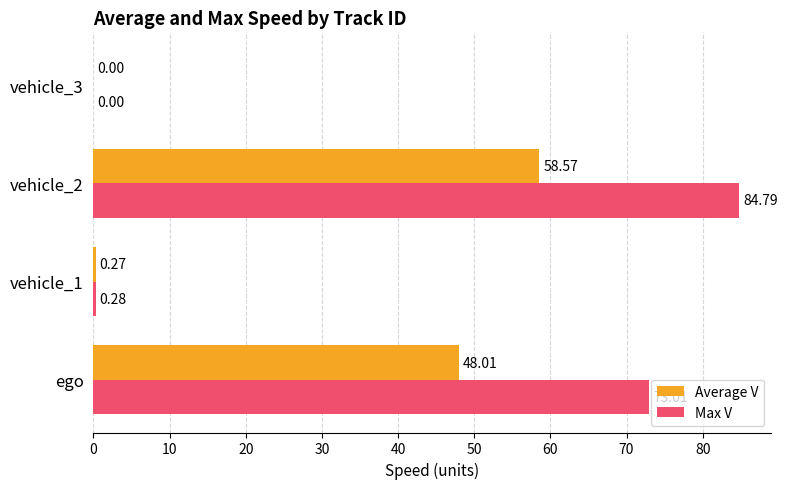

At which category is the sum across all series the highest?

vehicle_2